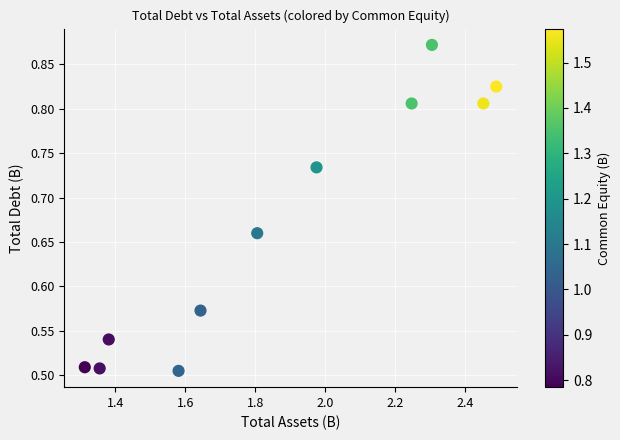

What is the range of X values (max minus min)?

1.2